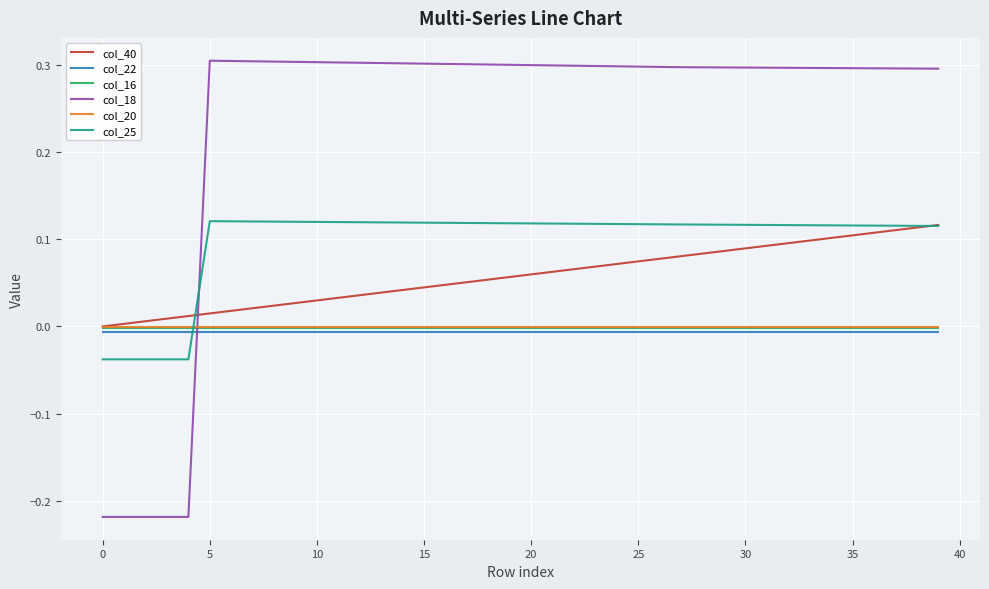

Which series has the largest total across all categories?

col_18